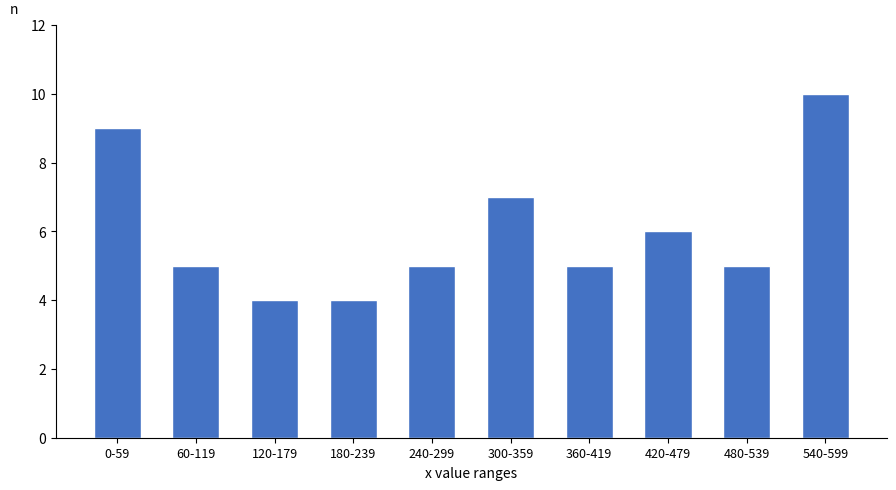

Reading left to right, list all the values displayed in this chart.

9	5	4	4	5	7	5	6	5	10